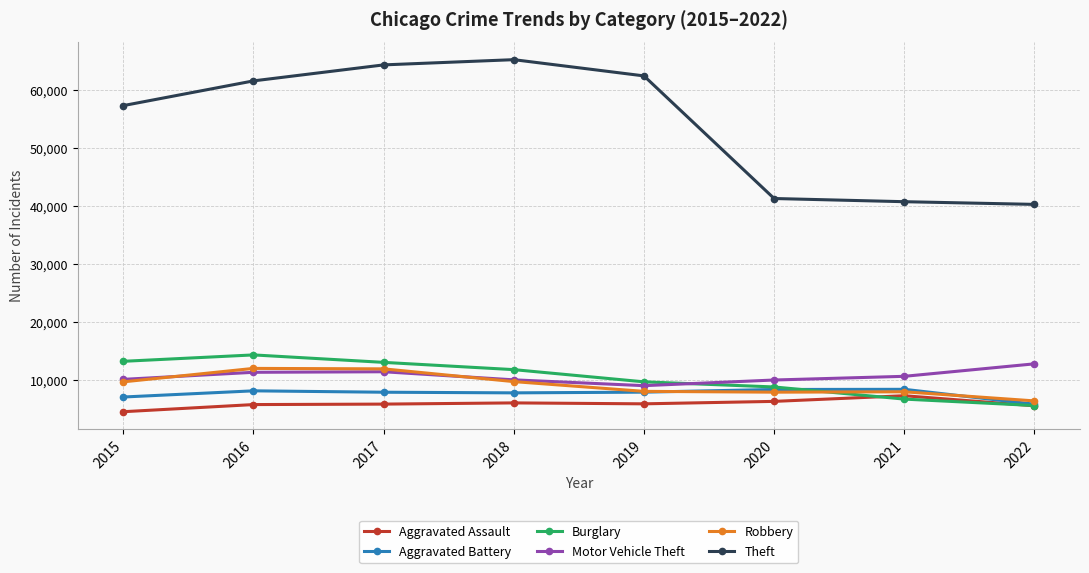

Does the chart display data point markers on the line(s)?

Yes